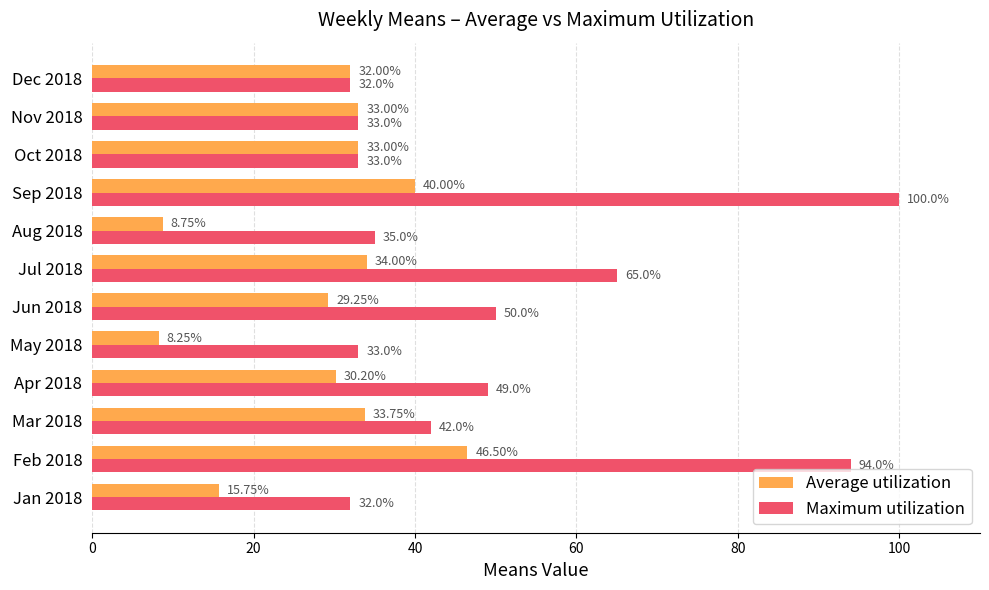

At how many categories does at least one series exceed 40?

6